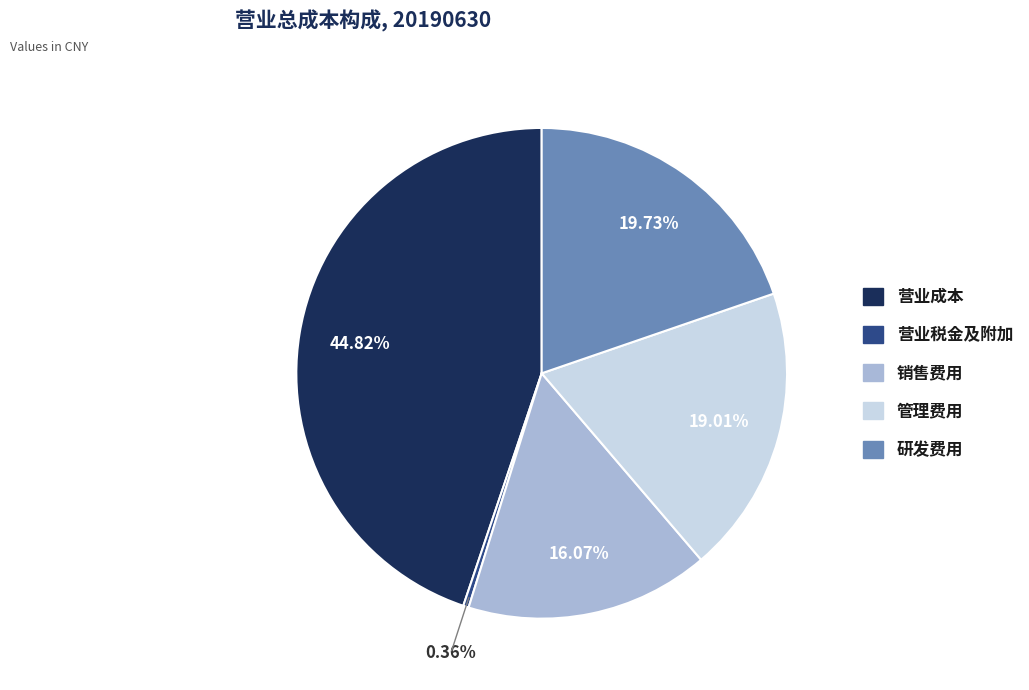

To the nearest percent, what is the difference between the 销售费用 and 研发费用 slice percentages?

4%